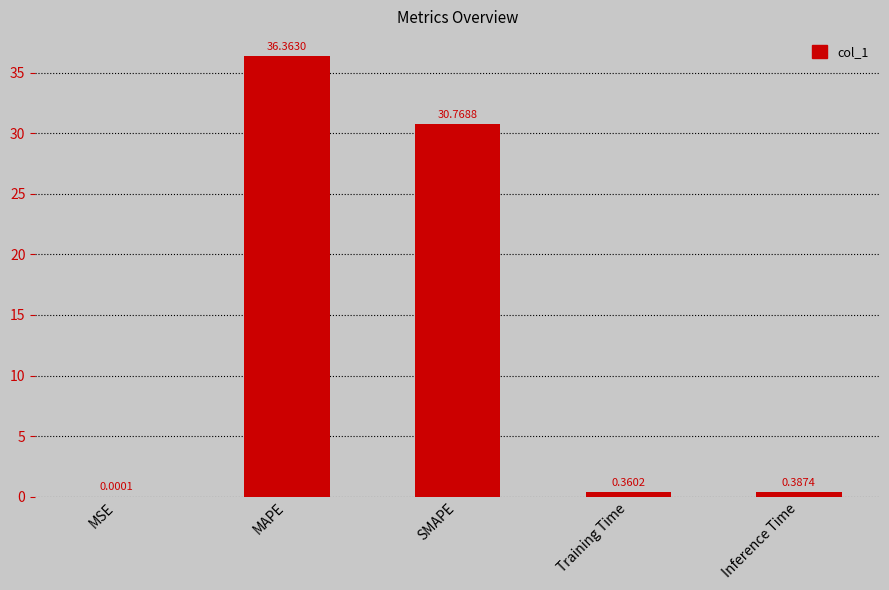

Between Training Time and SMAPE, which is larger?

SMAPE